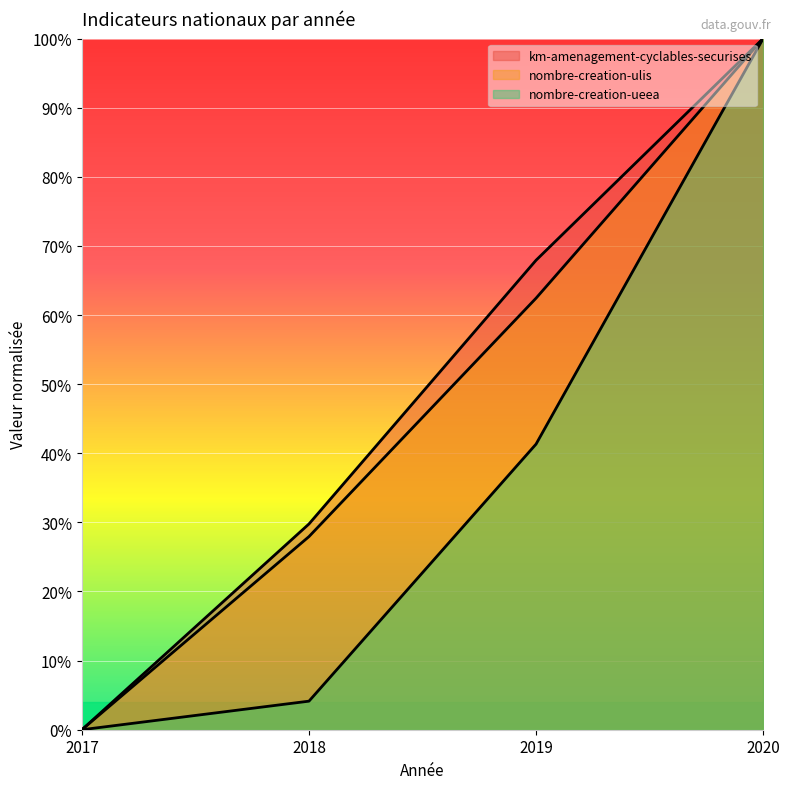

The value of km-amenagement-cyclables-securises at 2019 is 0.7. True or false?

True